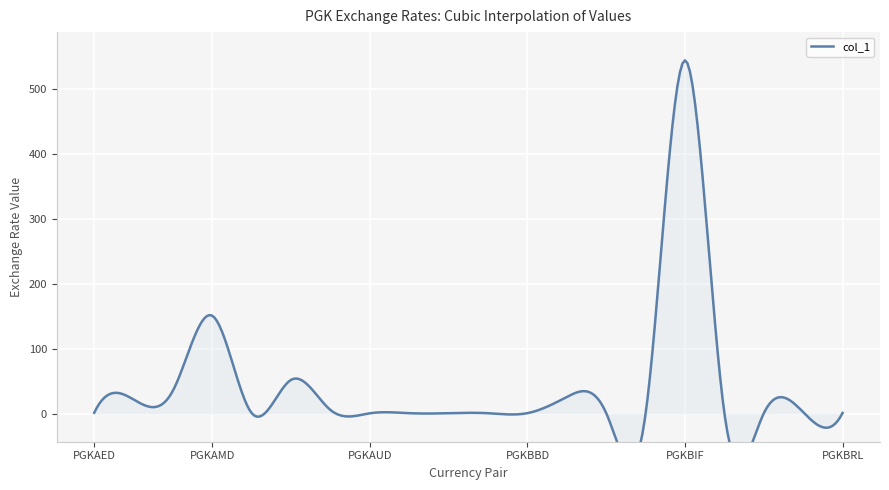

What is the approximate value at PGKBMD?

0.3